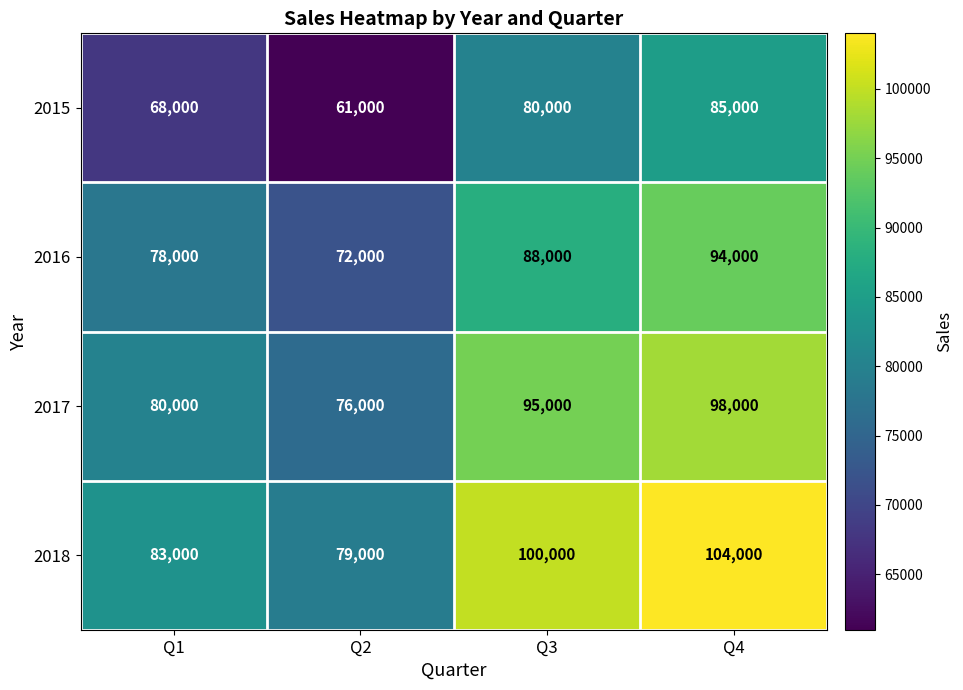

True or false: 2016 has a value of 88000 at Q3.

True